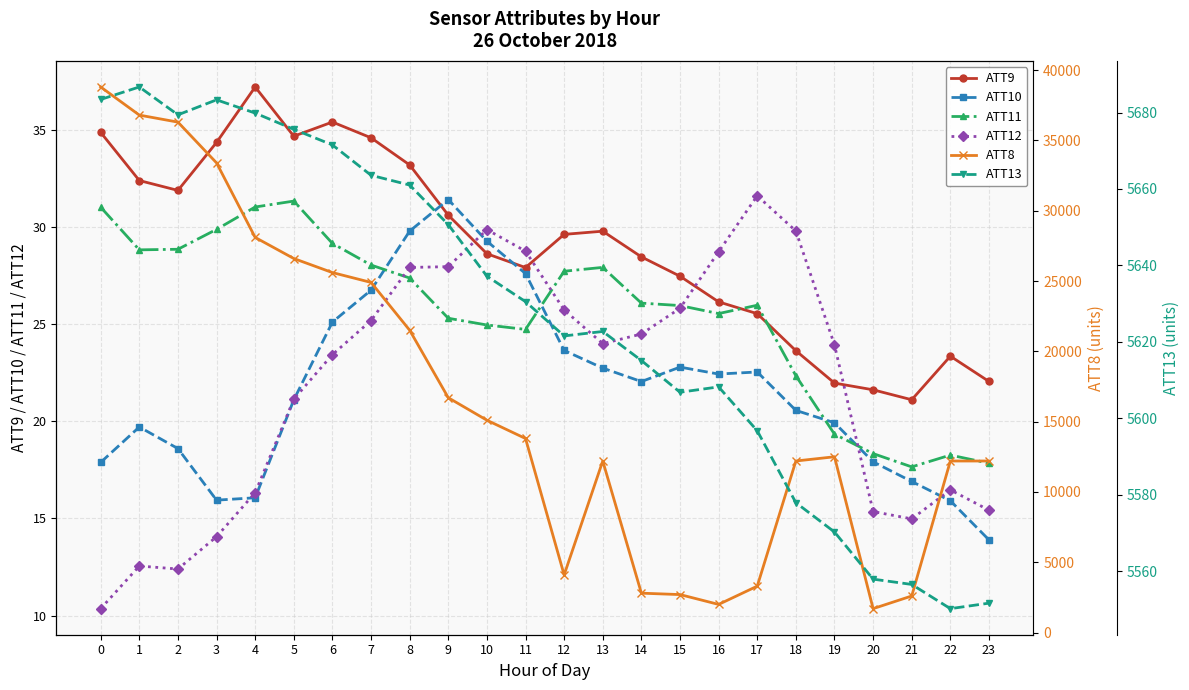

Reading left to right, list all the values displayed in this chart.

ATT9: 0=34.9	1=32.4	2=31.9	3=34.3	4=37.2	5=34.7	6=35.4	7=34.6	8=33.2	9=30.6	10=28.6	11=27.9	12=29.6	13=29.8	14=28.5	15=27.5	16=26.1	17=25.5	18=23.6	19=22.0	20=21.6	21=21.1	22=23.3	23=22.0
ATT10: 0=17.9	1=19.7	2=18.6	3=15.9	4=16.1	5=21.1	6=25.1	7=26.7	8=29.8	9=31.4	10=29.3	11=27.6	12=23.6	13=22.7	14=22.0	15=22.8	16=22.4	17=22.5	18=20.6	19=19.9	20=17.9	21=16.9	22=15.9	23=13.9
ATT11: 0=31.0	1=28.8	2=28.8	3=29.9	4=31.0	5=31.3	6=29.1	7=28.0	8=27.4	9=25.3	10=25.0	11=24.7	12=27.7	13=27.9	14=26.1	15=26.0	16=25.5	17=26.0	18=22.3	19=19.3	20=18.3	21=17.7	22=18.3	23=17.8
ATT12: 0=10.4	1=12.6	2=12.4	3=14.1	4=16.3	5=21.1	6=23.4	7=25.2	8=27.9	9=28.0	10=29.9	11=28.8	12=25.7	13=24.0	14=24.5	15=25.8	16=28.7	17=31.6	18=29.8	19=23.9	20=15.4	21=15.0	22=16.5	23=15.4
ATT8: 0=38800.0	1=36800.0	2=36300.0	3=33400.0	4=28100.0	5=26600.0	6=25600.0	7=24900.0	8=21500.0	9=16700.0	10=15100.0	11=13800.0	12=4100.0	13=12200.0	14=2800.0	15=2700.0	16=2000.0	17=3300.0	18=12200.0	19=12500.0	20=1700.0	21=2600.0	22=12200.0	23=12200.0
ATT13: 0=5683.4	1=5686.7	2=5679.4	3=5683.3	4=5679.9	5=5675.6	6=5671.5	7=5663.6	8=5661.0	9=5650.7	10=5637.2	11=5630.5	12=5621.5	13=5622.7	14=5615.1	15=5606.8	16=5608.2	17=5596.7	18=5577.9	19=5570.2	20=5557.9	21=5556.5	22=5550.2	23=5551.6